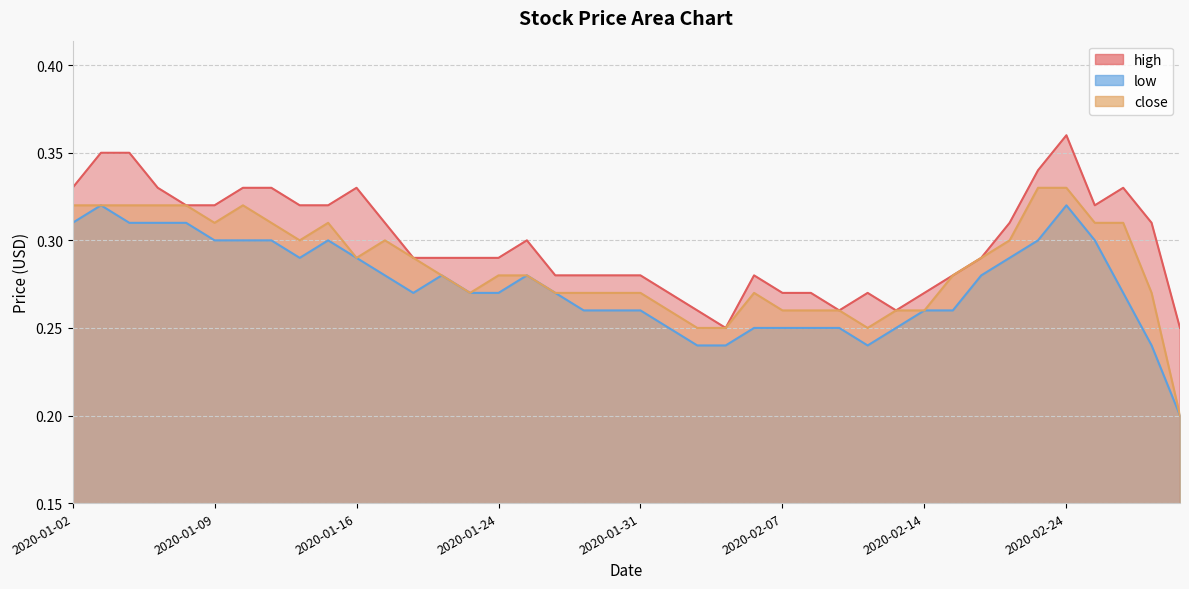

True or false: close has a value of 0.3 at 2020-01-30.

True